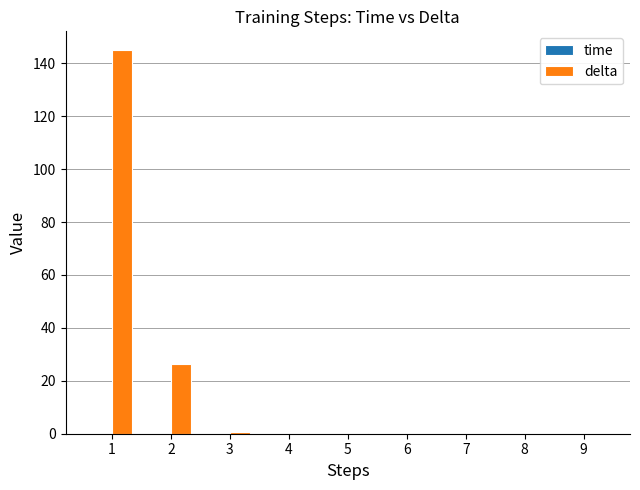

The value of delta at 7 is 0.0. True or false?

True